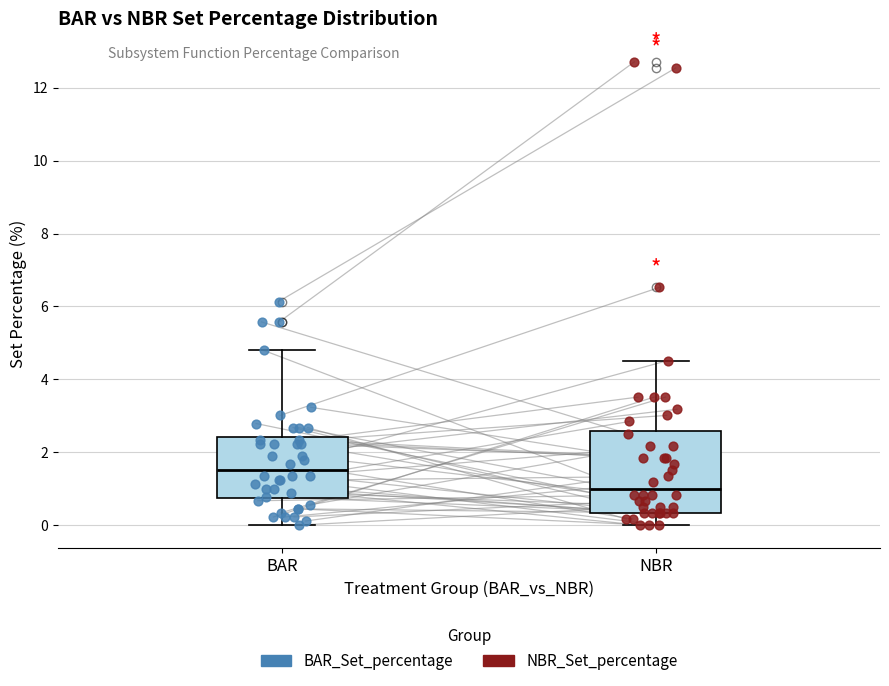

Reading left to right, transcribe this box plot: for each box, give where its median line is, the range the box spans, and where its two whiskers end, as read against the y-axis. The values are not printed on the chart, so give them approximately, as read against the axis.

BAR: median 1.6, box 0.8 to 2.4, whiskers 0.0 to 4.8
NBR: median 1.0, box 0.4 to 2.6, whiskers 0.0 to 4.6